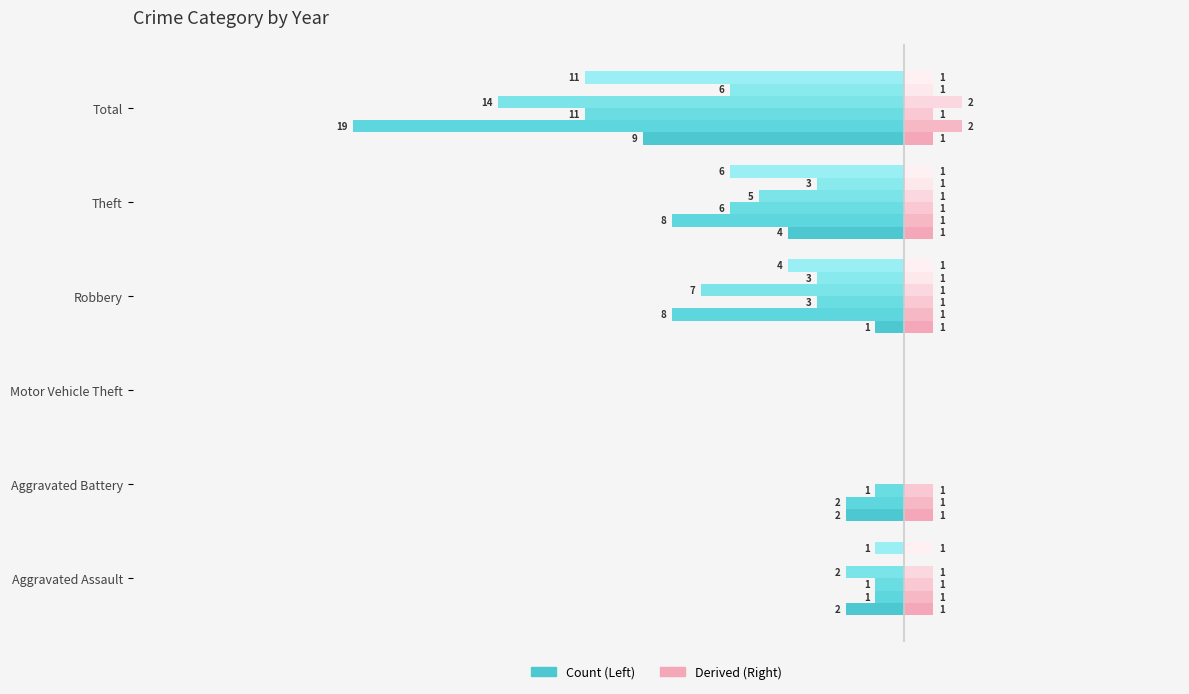

Between Motor Vehicle Theft and Robbery, which is larger?

Motor Vehicle Theft